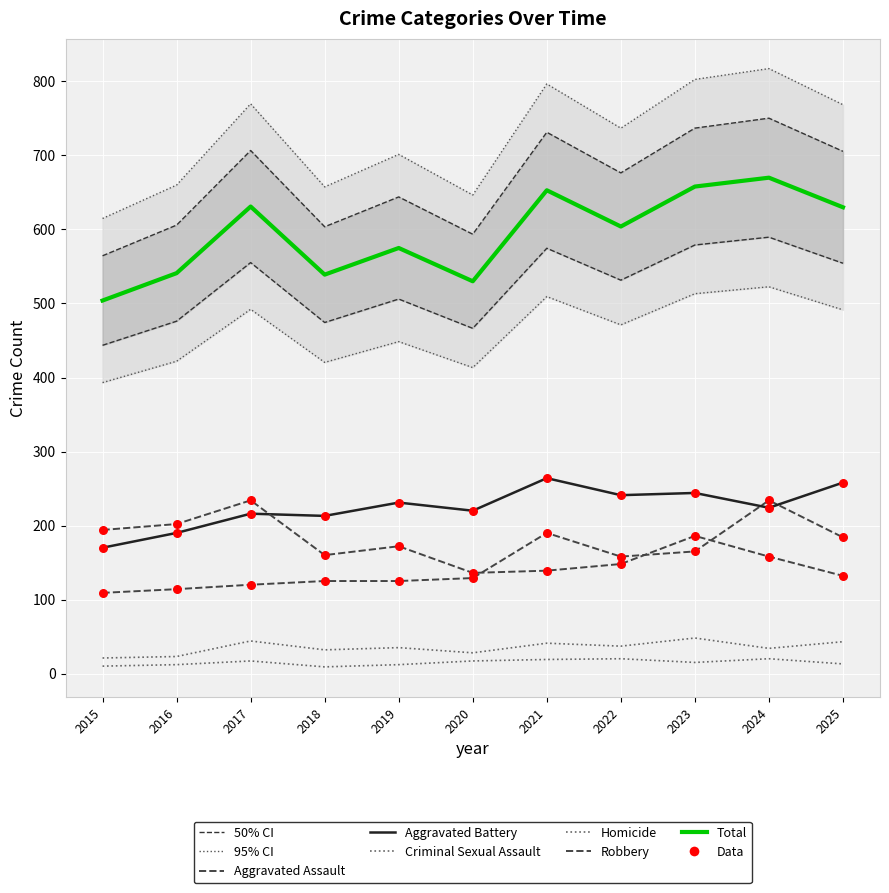

Which series has the largest total across all categories?

Total